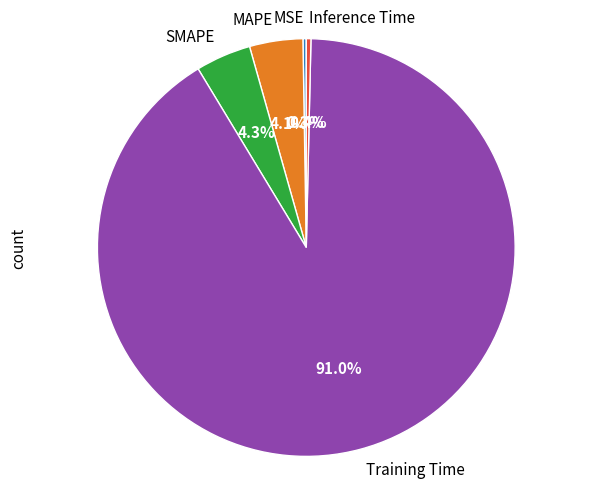

To the nearest percent, what is the difference between the Training Time and SMAPE slice percentages?

87%